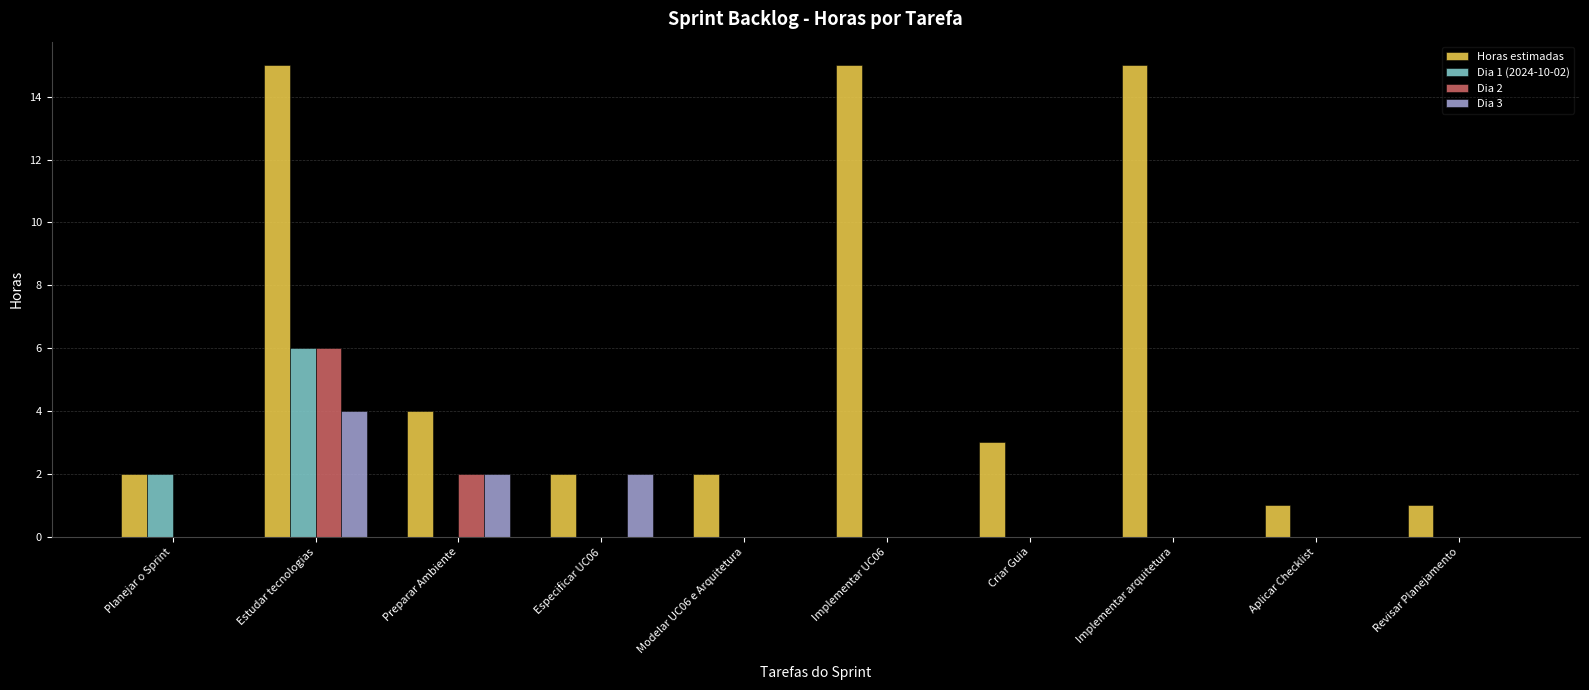

How many categories are shown in the chart?

10